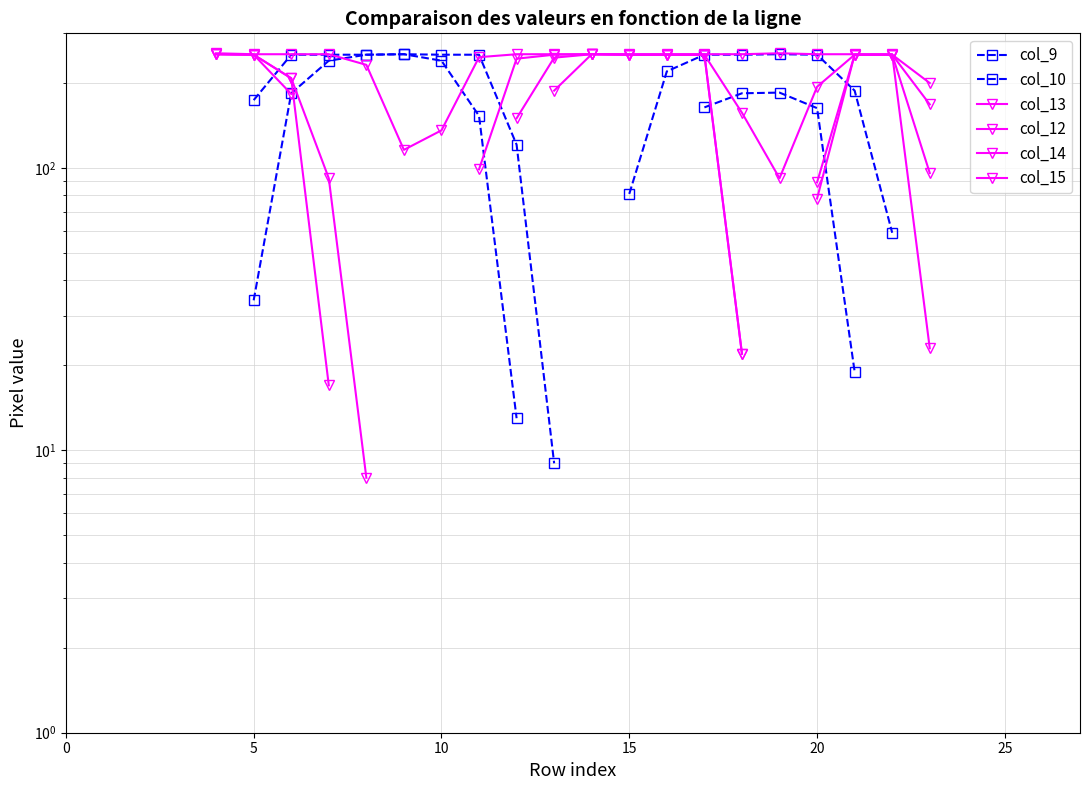

What value does the col_12 series have at 5?

253.0